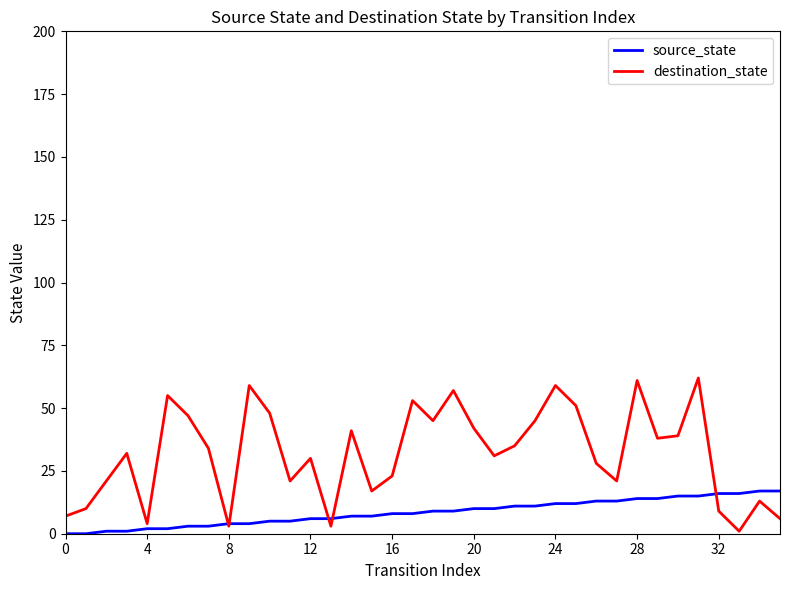

Which series has the largest total across all categories?

destination_state